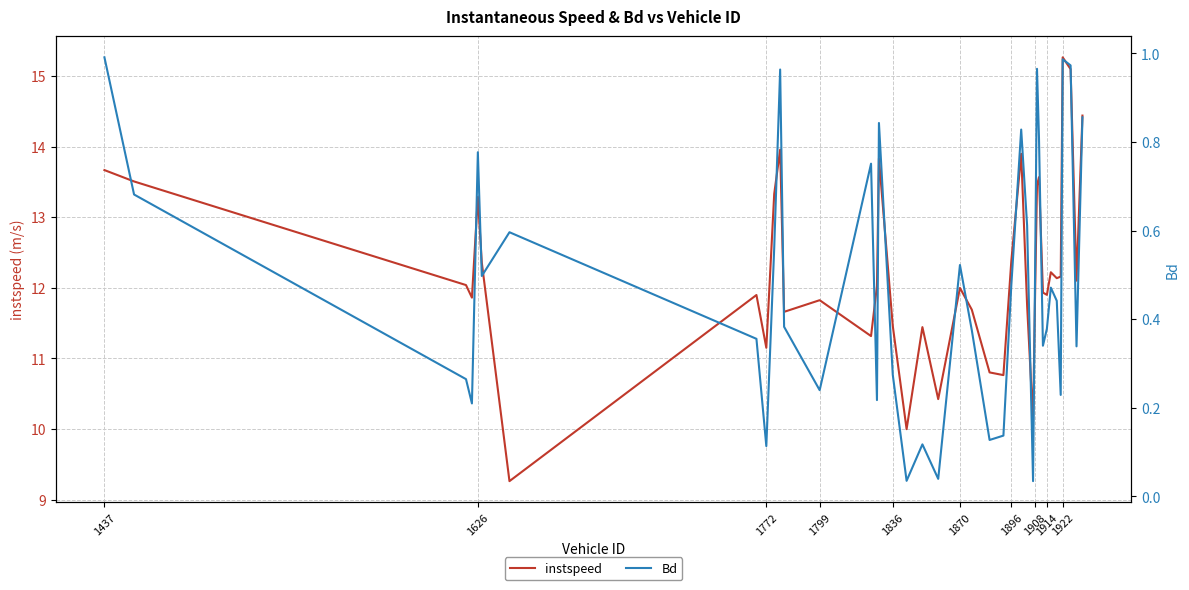

How many data points in instspeed are above 12?

20